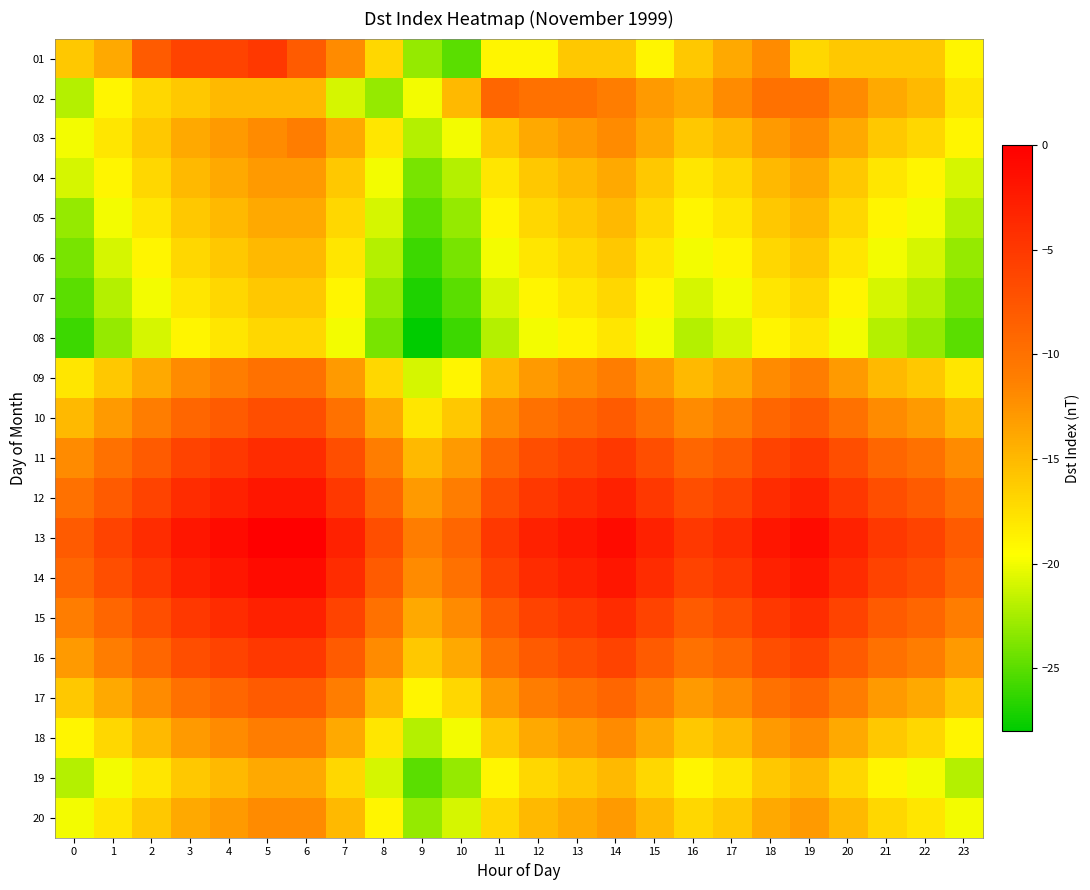

Reading left to right, what are all the values shown in this chart?

01: 0=-16	1=-14	2=-8	3=-6	4=-6	5=-5	6=-8	7=-12	8=-17	9=-23	10=-25	11=-19	12=-19	13=-16	14=-16	15=-19	16=-16	17=-14	18=-12	19=-17	20=-16	21=-16	22=-16	23=-19
02: 0=-22	1=-19	2=-17	3=-16	4=-15	5=-15	6=-15	7=-21	8=-23	9=-20	10=-15	11=-9	12=-10	13=-10	14=-11	15=-13	16=-14	17=-12	18=-10	19=-10	20=-12	21=-14	22=-15	23=-18
03: 0=-20	1=-18	2=-16	3=-14	4=-13	5=-12	6=-11	7=-14	8=-18	9=-22	10=-20	11=-16	12=-14	13=-13	14=-12	15=-14	16=-16	17=-15	18=-13	19=-12	20=-14	21=-16	22=-17	23=-19
04: 0=-21	1=-19	2=-17	3=-15	4=-14	5=-13	6=-13	7=-16	8=-20	9=-24	10=-22	11=-18	12=-16	13=-15	14=-14	15=-16	16=-18	17=-17	18=-15	19=-14	20=-16	21=-18	22=-19	23=-21
05: 0=-23	1=-20	2=-18	3=-16	4=-15	5=-14	6=-14	7=-17	8=-21	9=-25	10=-23	11=-19	12=-17	13=-16	14=-15	15=-17	16=-19	17=-18	18=-16	19=-15	20=-17	21=-19	22=-20	23=-22
06: 0=-24	1=-21	2=-19	3=-17	4=-16	5=-15	6=-15	7=-18	8=-22	9=-26	10=-24	11=-20	12=-18	13=-17	14=-16	15=-18	16=-20	17=-19	18=-17	19=-16	20=-18	21=-20	22=-21	23=-23
07: 0=-25	1=-22	2=-20	3=-18	4=-17	5=-16	6=-16	7=-19	8=-23	9=-27	10=-25	11=-21	12=-19	13=-18	14=-17	15=-19	16=-21	17=-20	18=-18	19=-17	20=-19	21=-21	22=-22	23=-24
08: 0=-26	1=-23	2=-21	3=-19	4=-18	5=-17	6=-17	7=-20	8=-24	9=-28	10=-26	11=-22	12=-20	13=-19	14=-18	15=-20	16=-22	17=-21	18=-19	19=-18	20=-20	21=-22	22=-23	23=-25
09: 0=-18	1=-16	2=-14	3=-12	4=-11	5=-10	6=-10	7=-13	8=-17	9=-21	10=-19	11=-15	12=-13	13=-12	14=-11	15=-13	16=-15	17=-14	18=-12	19=-11	20=-13	21=-15	22=-16	23=-18
10: 0=-15	1=-13	2=-11	3=-9	4=-8	5=-7	6=-7	7=-10	8=-14	9=-18	10=-16	11=-12	12=-10	13=-9	14=-8	15=-10	16=-12	17=-11	18=-9	19=-8	20=-10	21=-12	22=-13	23=-15
11: 0=-12	1=-10	2=-8	3=-6	4=-5	5=-4	6=-4	7=-7	8=-11	9=-15	10=-13	11=-9	12=-7	13=-6	14=-5	15=-7	16=-9	17=-8	18=-6	19=-5	20=-7	21=-9	22=-10	23=-12
12: 0=-10	1=-8	2=-6	3=-4	4=-3	5=-2	6=-2	7=-5	8=-9	9=-13	10=-11	11=-7	12=-5	13=-4	14=-3	15=-5	16=-7	17=-6	18=-4	19=-3	20=-5	21=-7	22=-8	23=-10
13: 0=-8	1=-6	2=-4	3=-2	4=-1	5=0	6=0	7=-3	8=-7	9=-11	10=-9	11=-5	12=-3	13=-2	14=-1	15=-3	16=-5	17=-4	18=-2	19=-1	20=-3	21=-5	22=-6	23=-8
14: 0=-9	1=-7	2=-5	3=-3	4=-2	5=-1	6=-1	7=-4	8=-8	9=-12	10=-10	11=-6	12=-4	13=-3	14=-2	15=-4	16=-6	17=-5	18=-3	19=-2	20=-4	21=-6	22=-7	23=-9
15: 0=-11	1=-9	2=-7	3=-5	4=-4	5=-3	6=-3	7=-6	8=-10	9=-14	10=-12	11=-8	12=-6	13=-5	14=-4	15=-6	16=-8	17=-7	18=-5	19=-4	20=-6	21=-8	22=-9	23=-11
16: 0=-13	1=-11	2=-9	3=-7	4=-6	5=-5	6=-5	7=-8	8=-12	9=-16	10=-14	11=-10	12=-8	13=-7	14=-6	15=-8	16=-10	17=-9	18=-7	19=-6	20=-8	21=-10	22=-11	23=-13
17: 0=-16	1=-14	2=-12	3=-10	4=-9	5=-8	6=-8	7=-11	8=-15	9=-19	10=-17	11=-13	12=-11	13=-10	14=-9	15=-11	16=-13	17=-12	18=-10	19=-9	20=-11	21=-13	22=-14	23=-16
18: 0=-19	1=-17	2=-15	3=-13	4=-12	5=-11	6=-11	7=-14	8=-18	9=-22	10=-20	11=-16	12=-14	13=-13	14=-12	15=-14	16=-16	17=-15	18=-13	19=-12	20=-14	21=-16	22=-17	23=-19
19: 0=-22	1=-20	2=-18	3=-16	4=-15	5=-14	6=-14	7=-17	8=-21	9=-25	10=-23	11=-19	12=-17	13=-16	14=-15	15=-17	16=-19	17=-18	18=-16	19=-15	20=-17	21=-19	22=-20	23=-22
20: 0=-20	1=-18	2=-16	3=-14	4=-13	5=-12	6=-12	7=-15	8=-19	9=-23	10=-21	11=-17	12=-15	13=-14	14=-13	15=-15	16=-17	17=-16	18=-14	19=-13	20=-15	21=-17	22=-18	23=-20